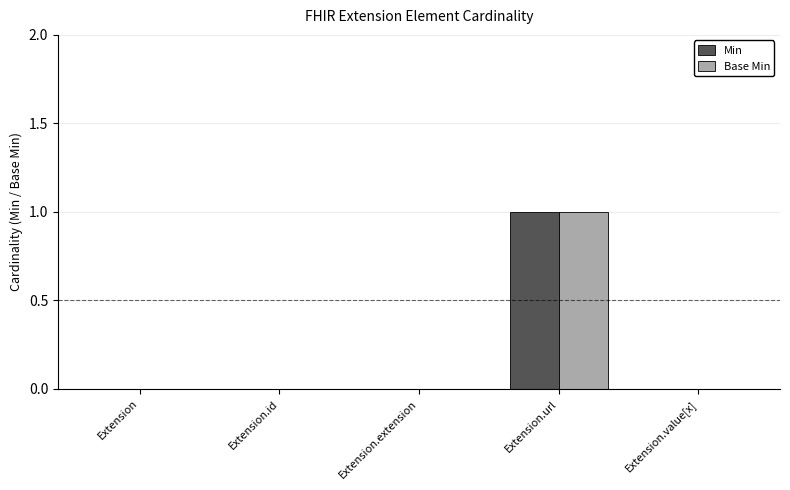

What is the greatest value displayed?

1